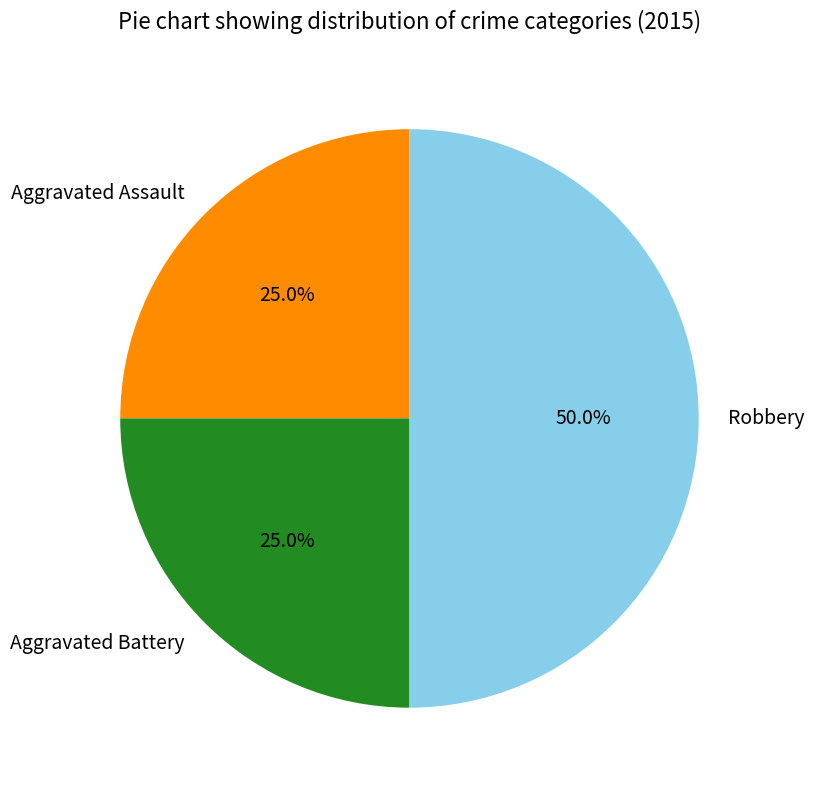

The Aggravated Assault slice represents 25% of the pie. True or false?

True